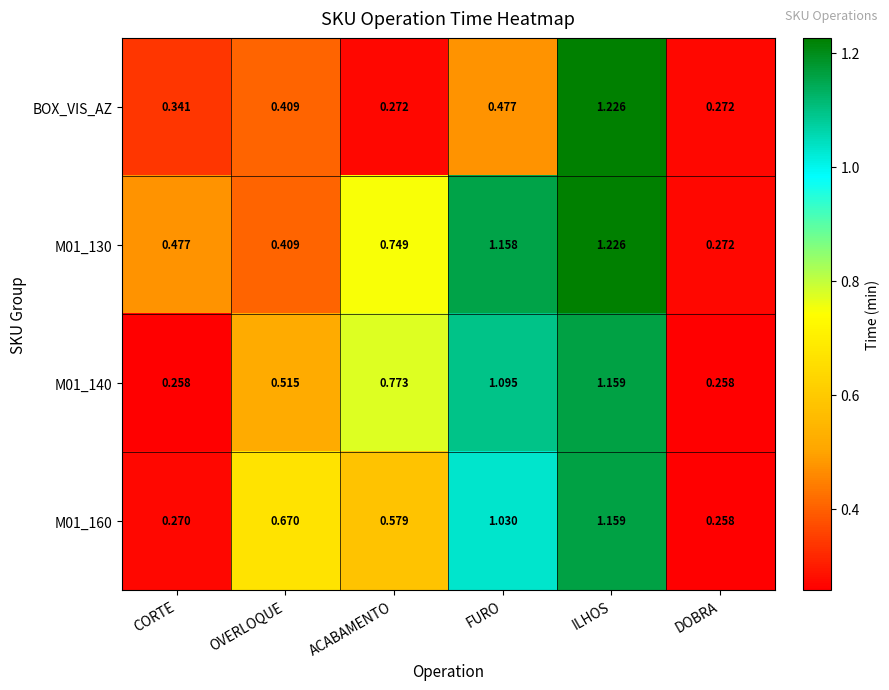

How many series are shown in this chart?

4